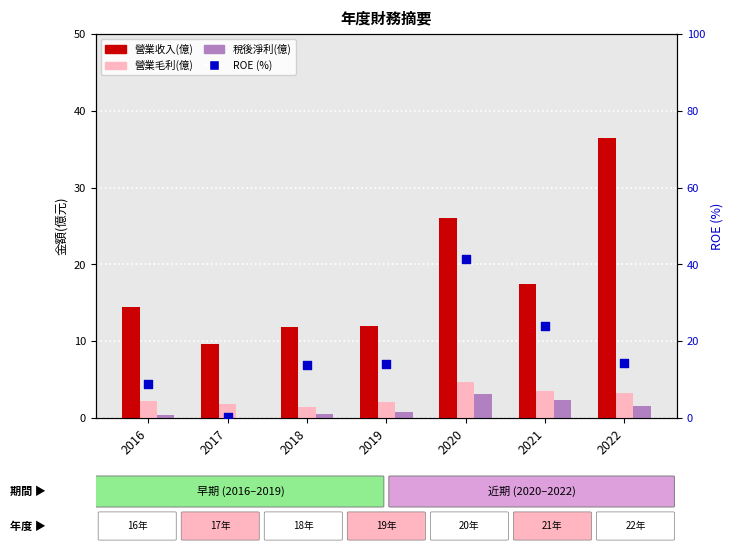

What is the total value across all series at 2020?

75.4